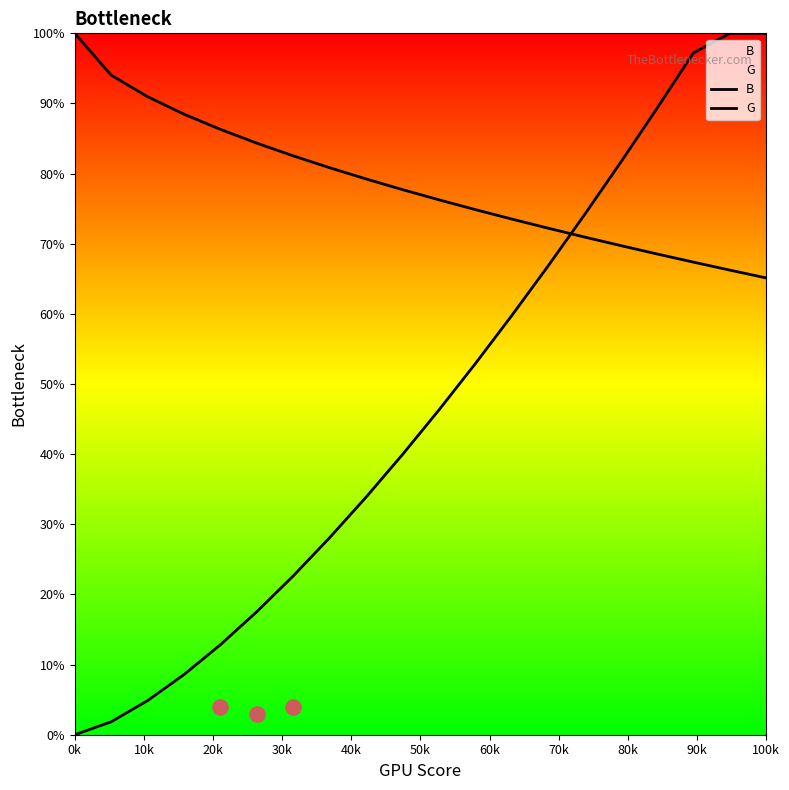

Is the value of B at 12 greater than the value of G at 10k?

Yes